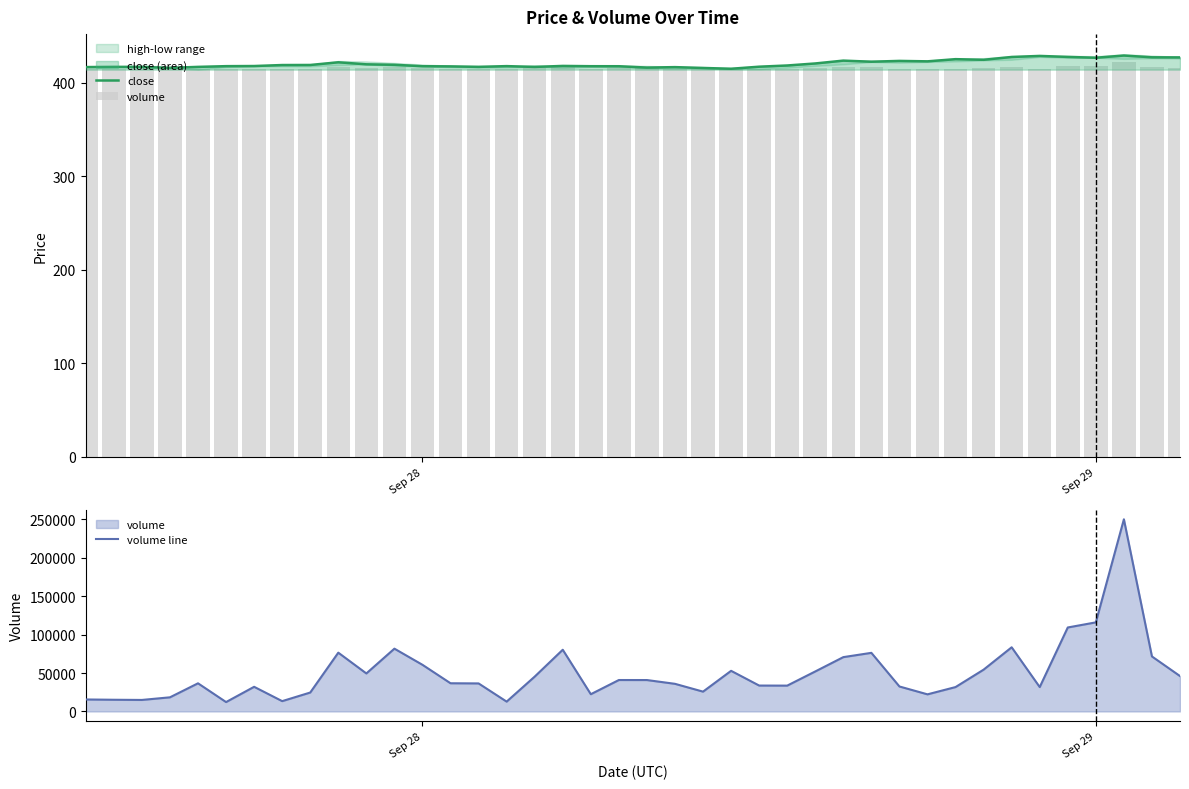

At how many categories does at least one series exceed 162283?

1